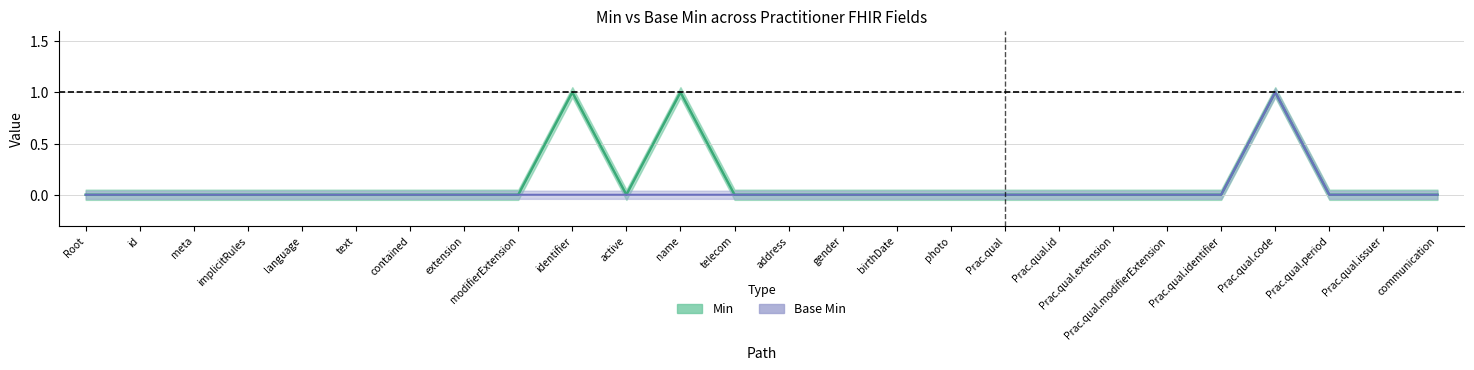

What is the difference between the maximum and minimum values in the Min series?

1